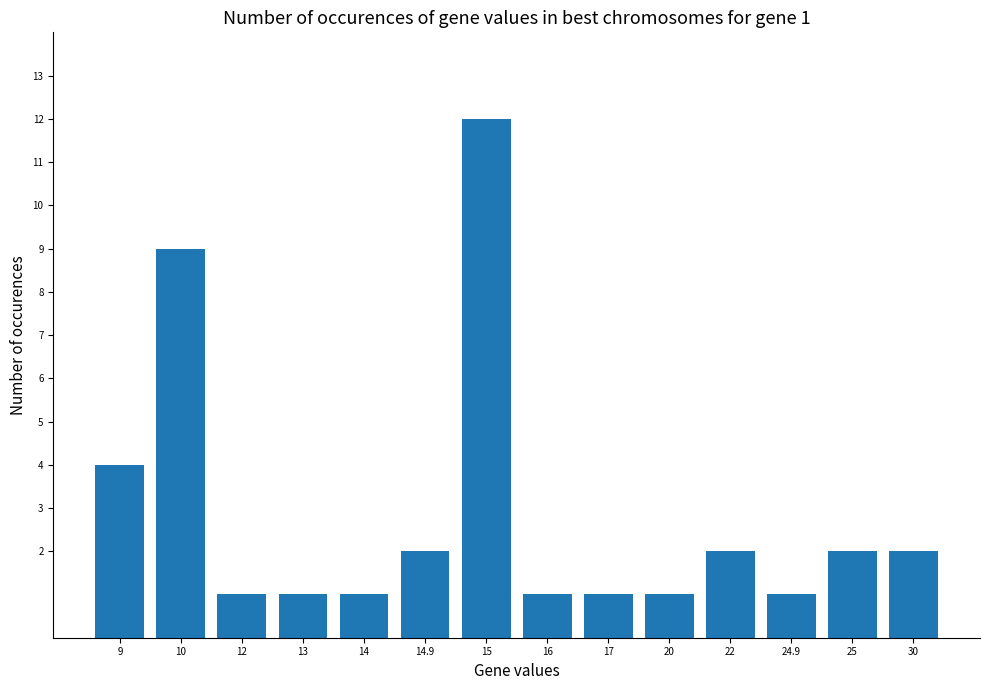

What is the sum of all values?

40